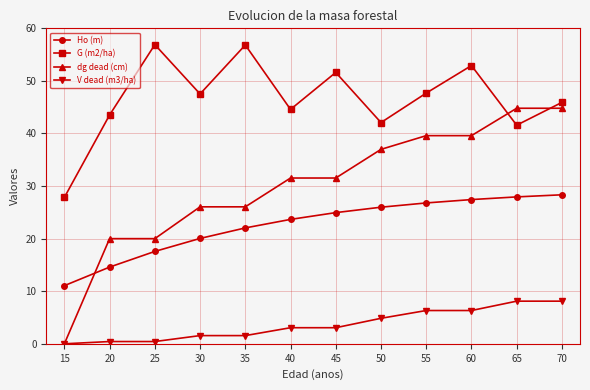

True or false: V dead (m3/ha) has a value of 0.4 at 25.

True